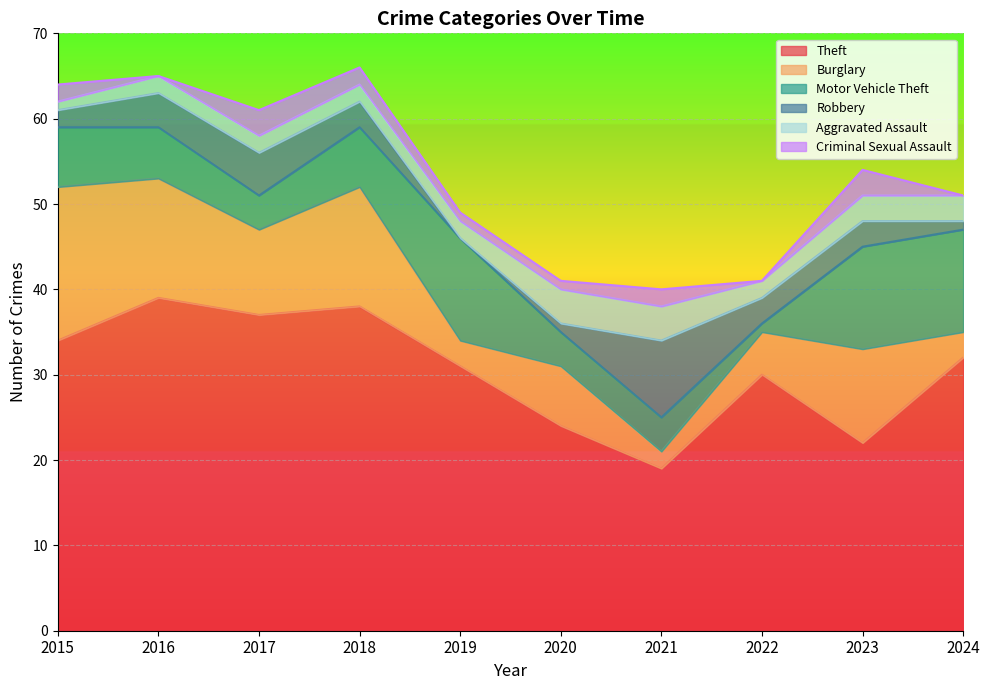

Which series has the widest spread of values?

Theft